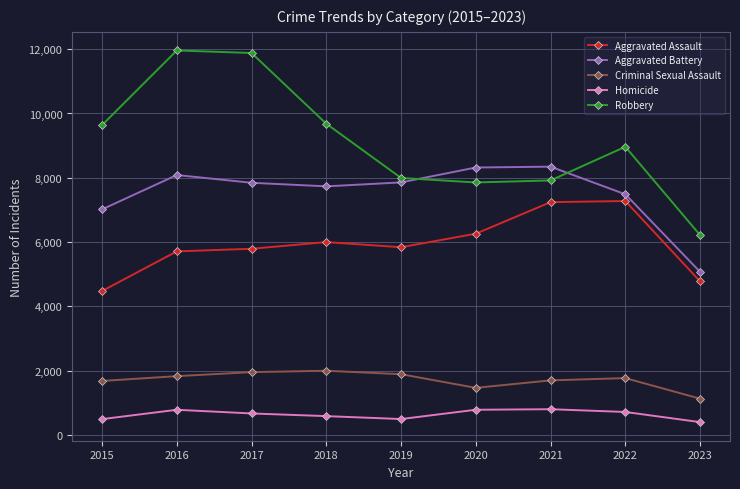

The value of Aggravated Assault at 2017 is 5793. True or false?

True